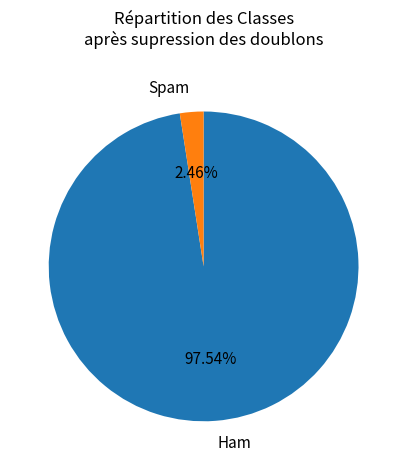

Is there any slice that represents more than half of the pie?

Yes